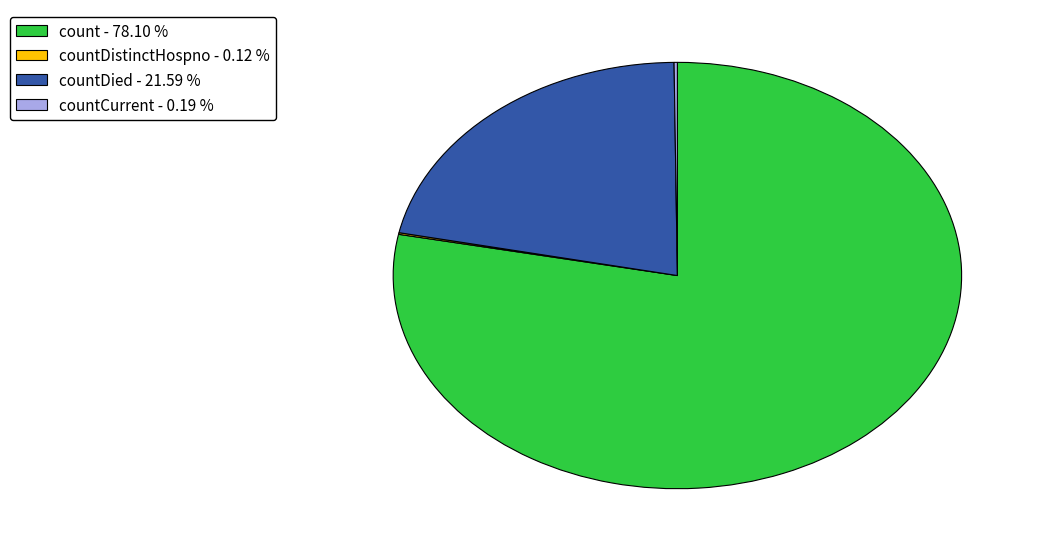

Does any single category account for the majority?

Yes